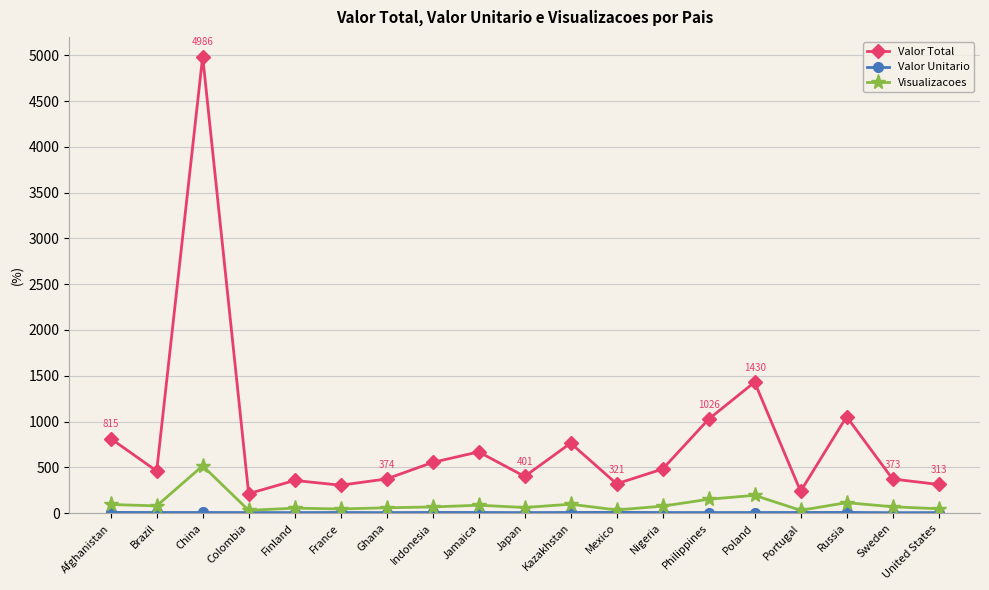

Which series has the largest range (max minus min)?

Valor Total